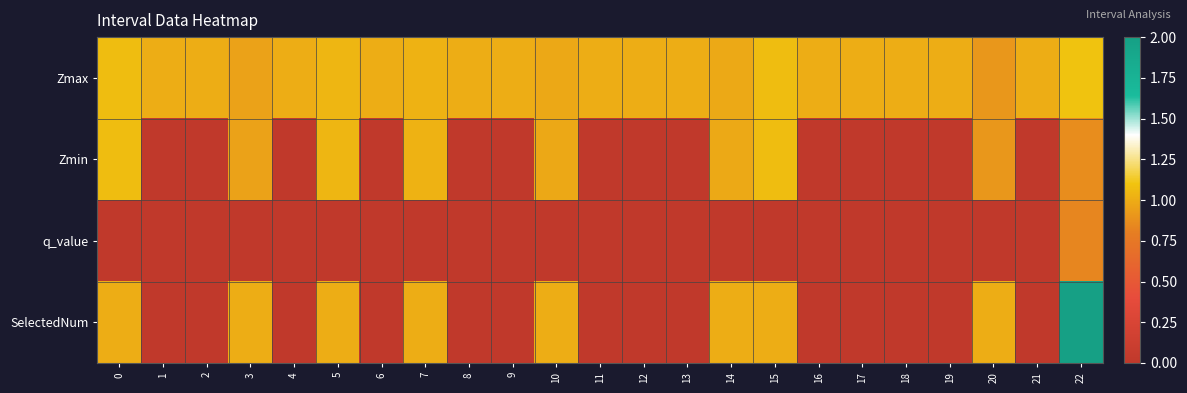

What is the difference between the highest and lowest values at 2?

1.0